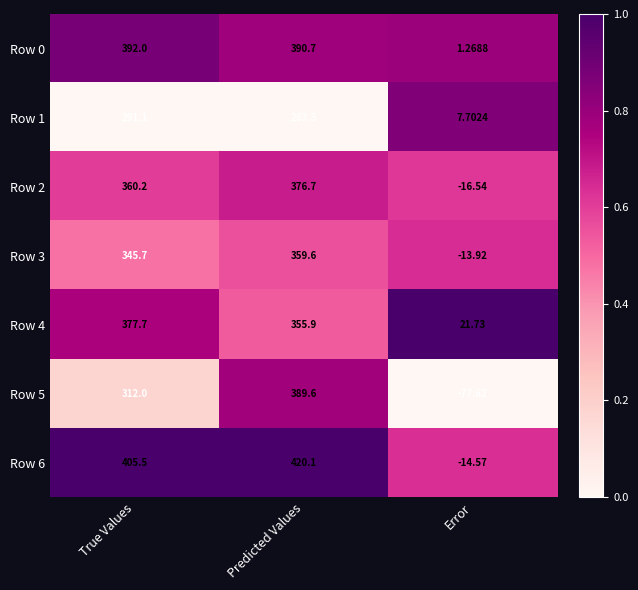

What is the difference between the highest and lowest values at True Values?

114.4